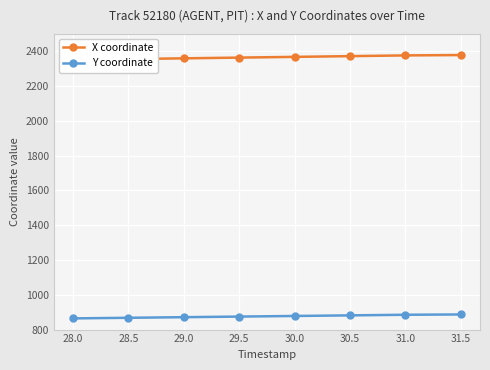

What is the label of the 2nd point from the left?

28.5